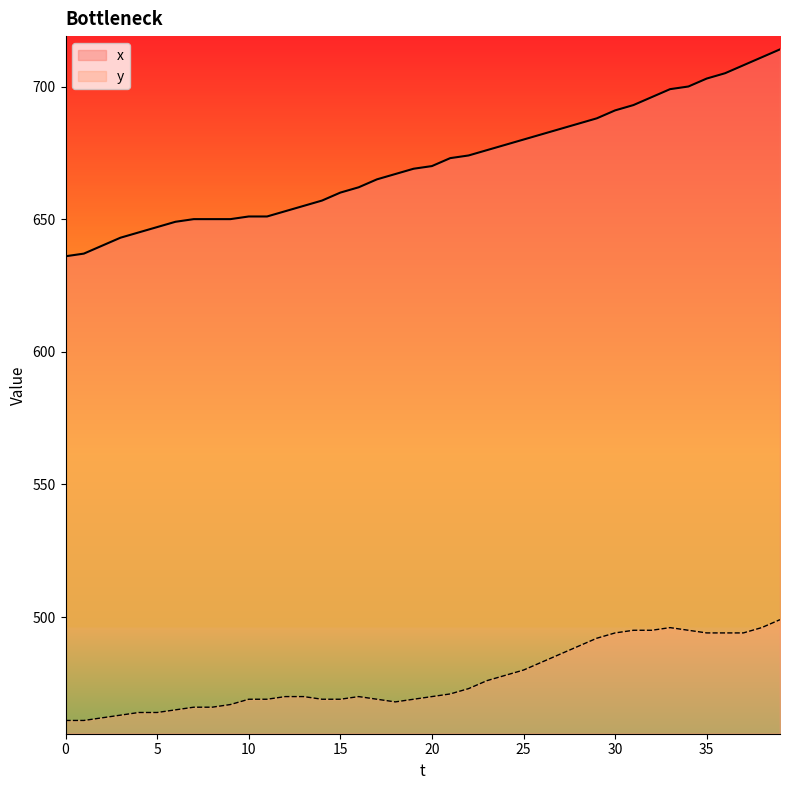

Which series has the largest range (max minus min)?

x